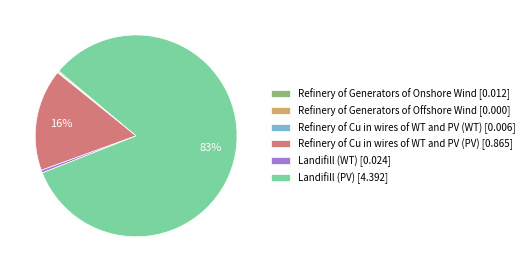

To the nearest percent, what percentage of the pie is Refinery of Cu in wires of WT and PV (PV) [0.865]?

16%